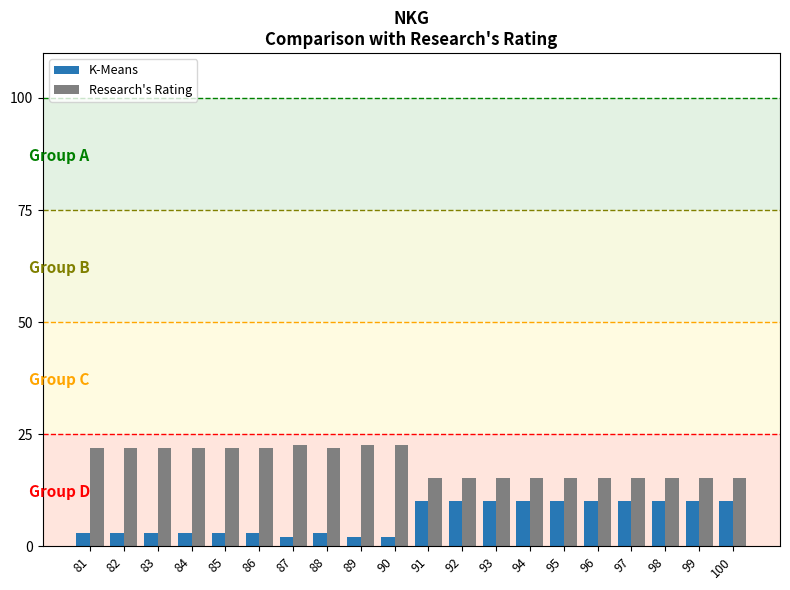

The value of Research's Rating at 91 is 15.3. True or false?

True